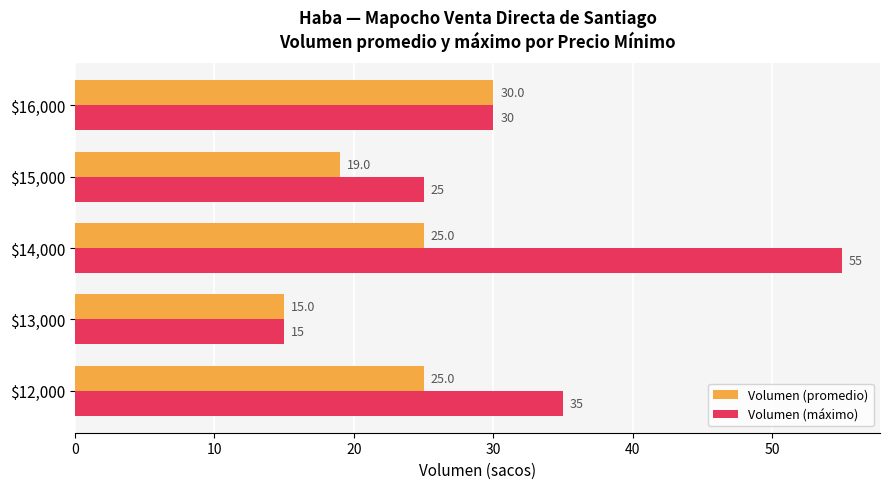

Which series has the largest range (max minus min)?

Volumen (máximo)